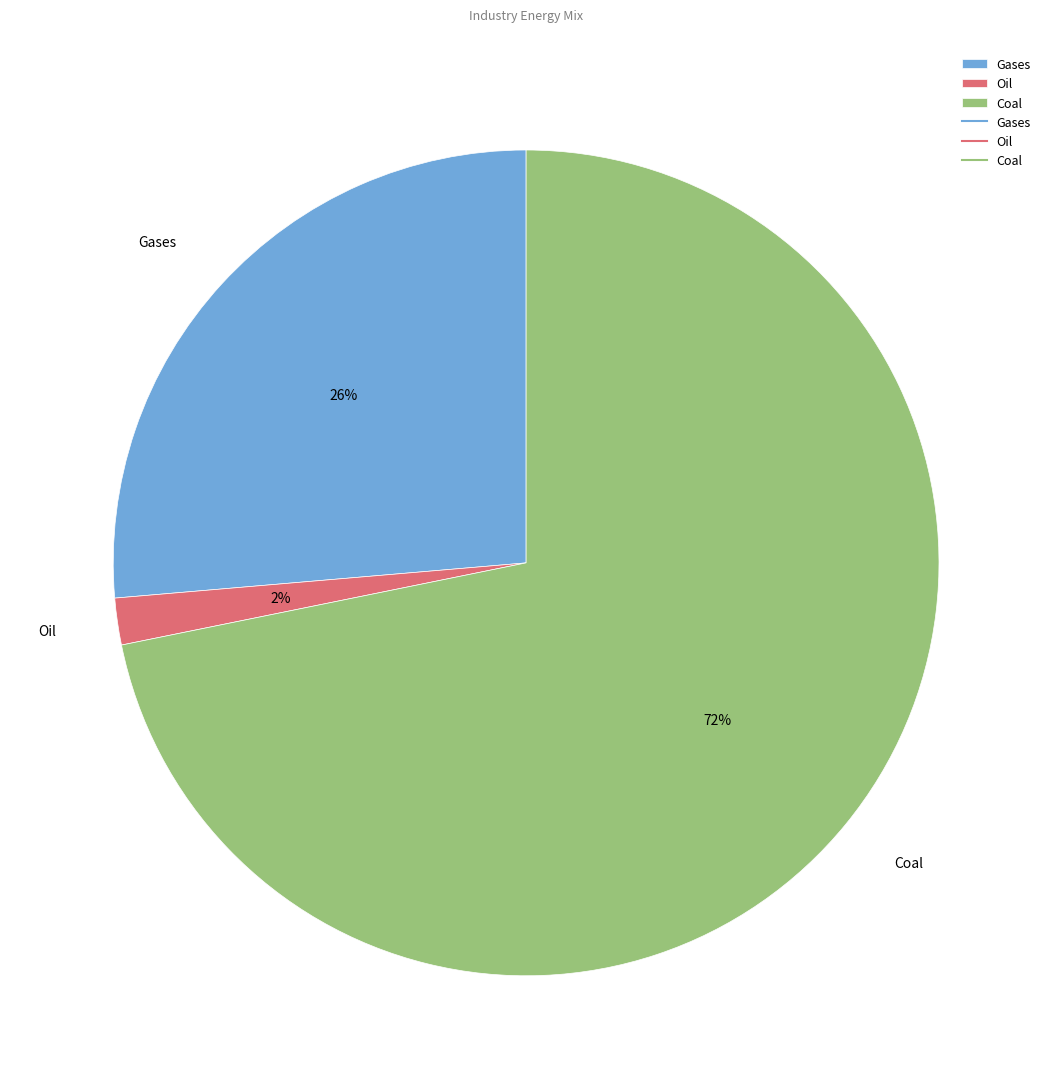

To the nearest percent, what is the average slice percentage?

33%